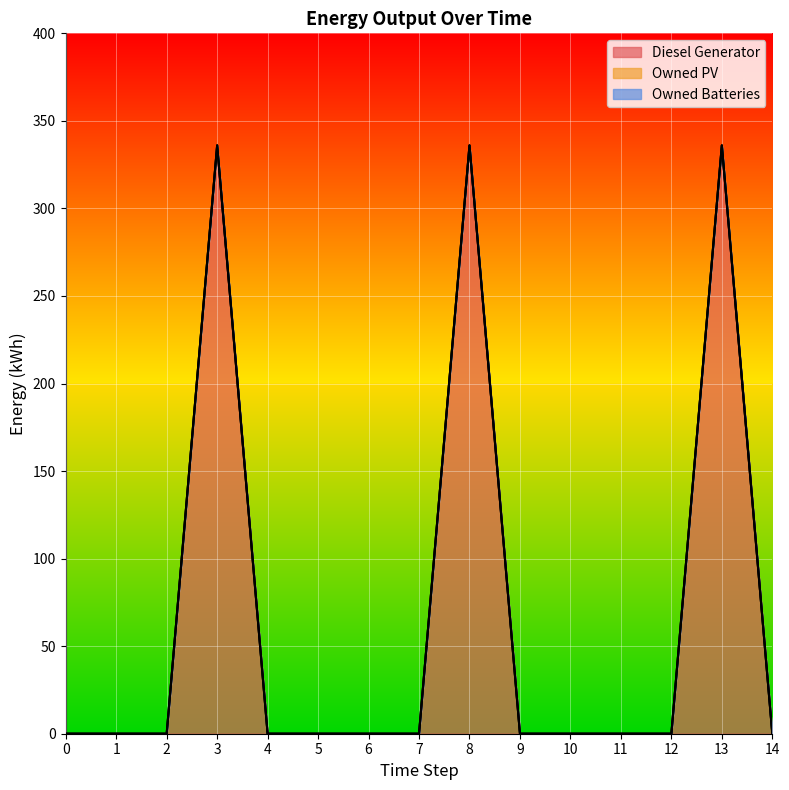

What is the spread (max minus min) of values at 3?

336